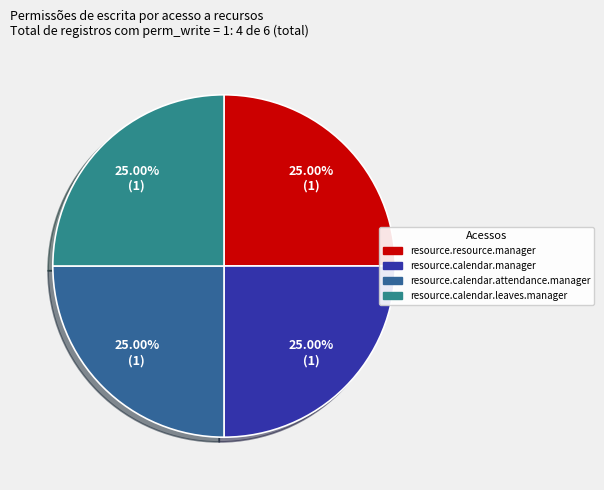

How many segments does this pie chart have?

4